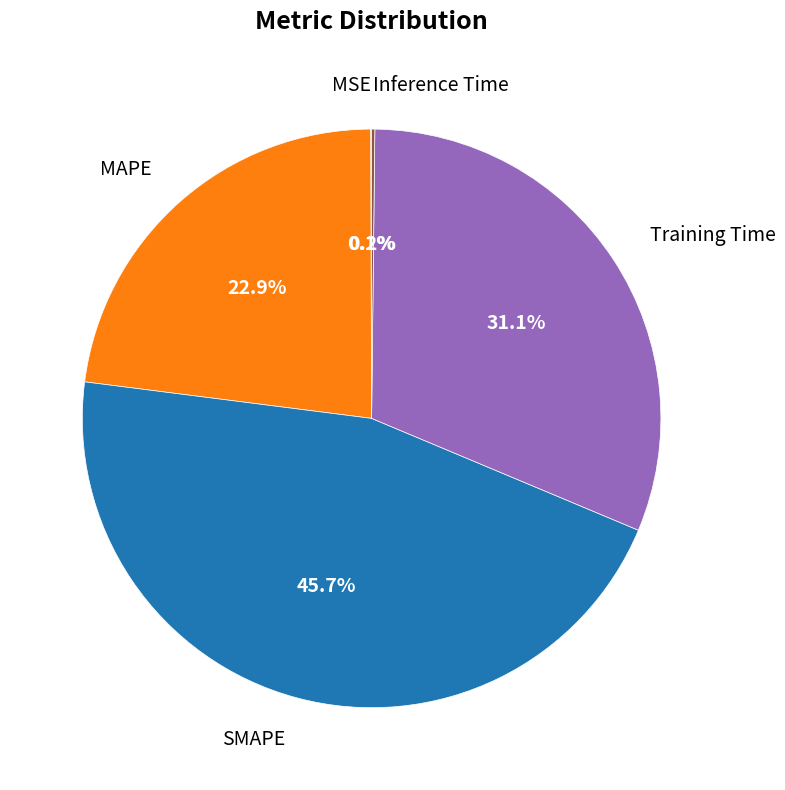

Between Training Time and SMAPE, which is larger?

SMAPE